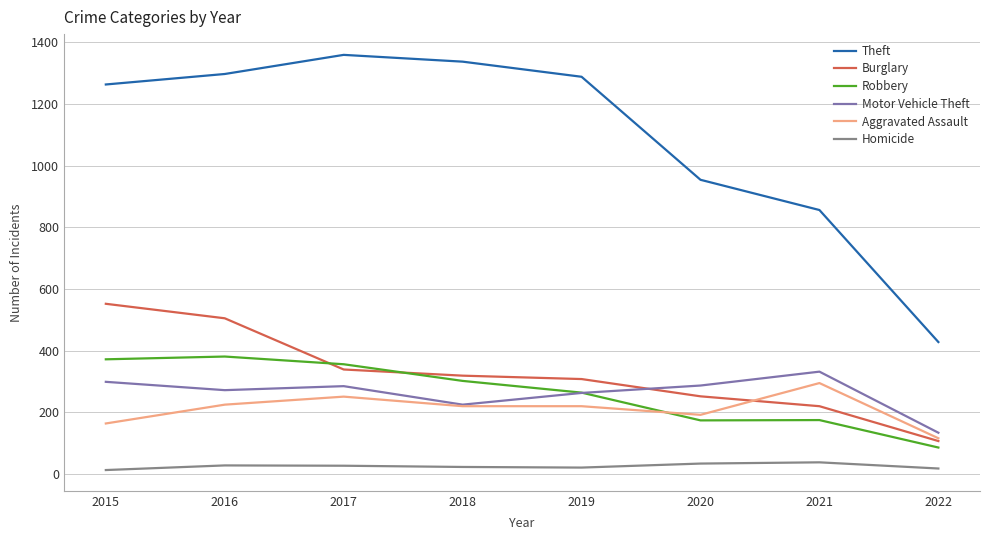

What value does the Homicide series have at 2019?

21